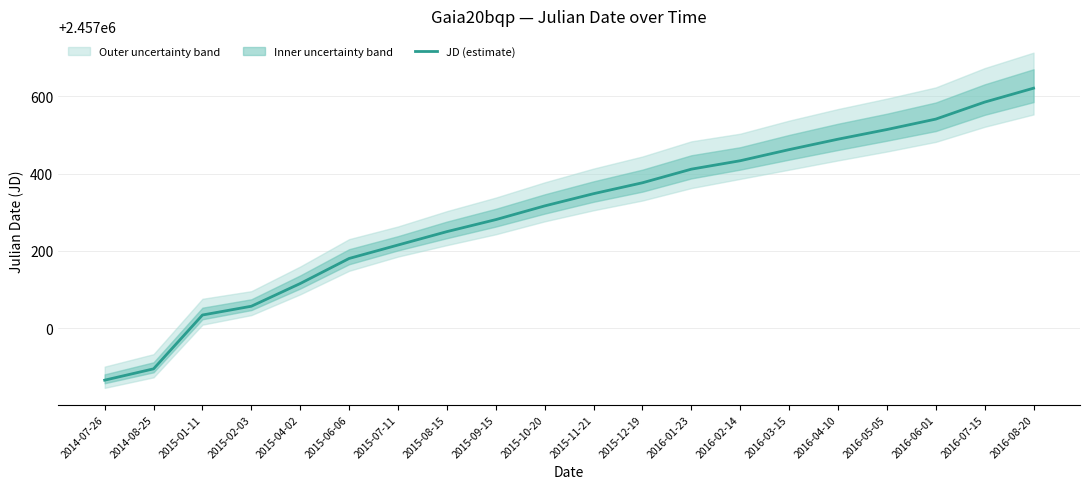

How many values are below 2457347?

10